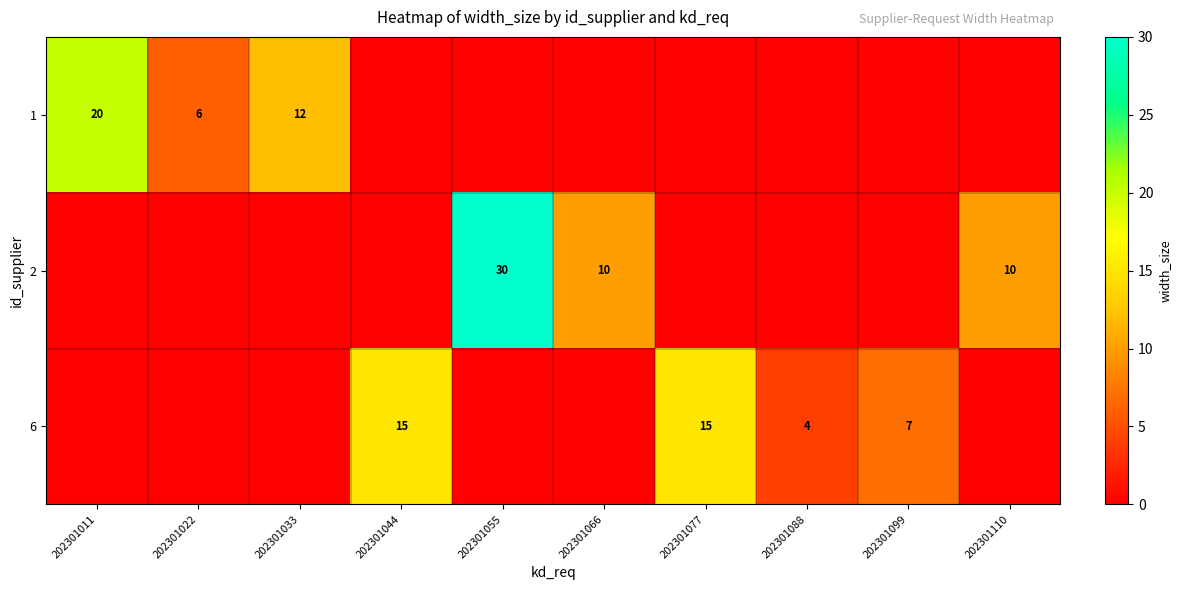

Is the value of 2 at 202301099 greater than the value of 6 at 202301044?

No